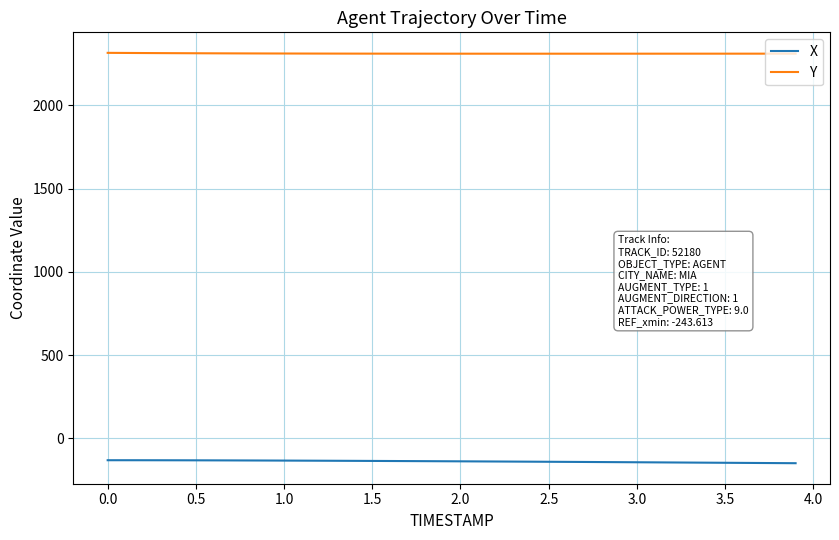

True or false: Y and X cross at least once.

False